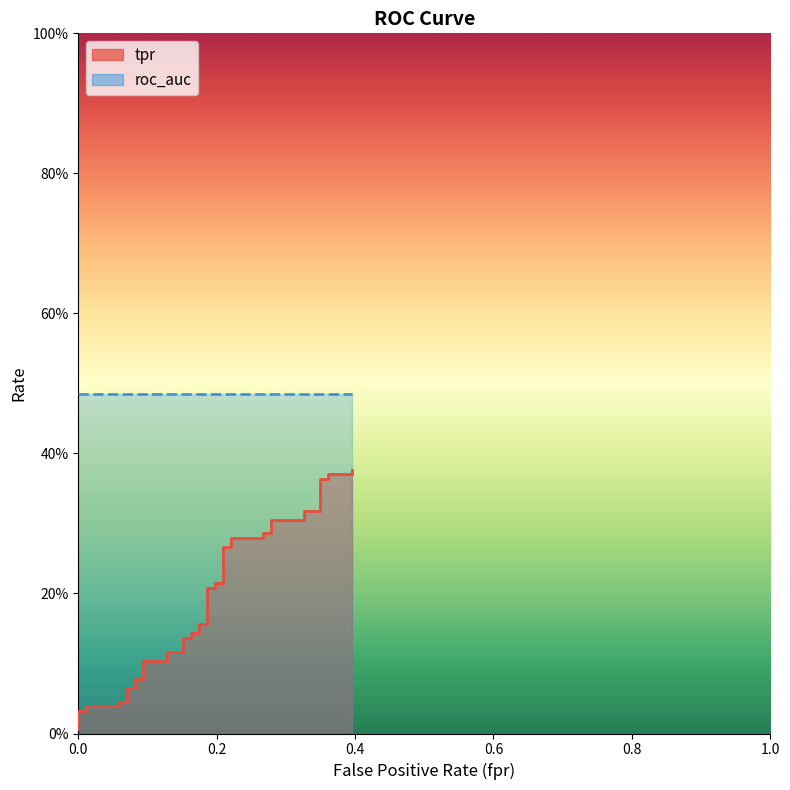

What is the difference between the second highest and second lowest values?

0.3